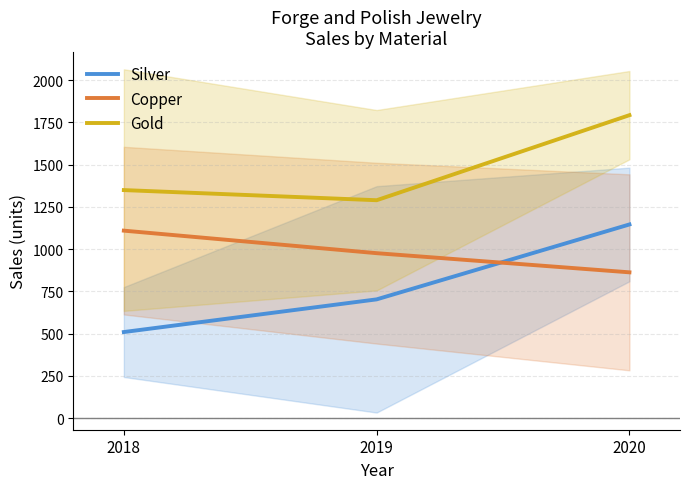

Rank the series by their maximum value, from lowest to highest.

Copper, Silver, Gold